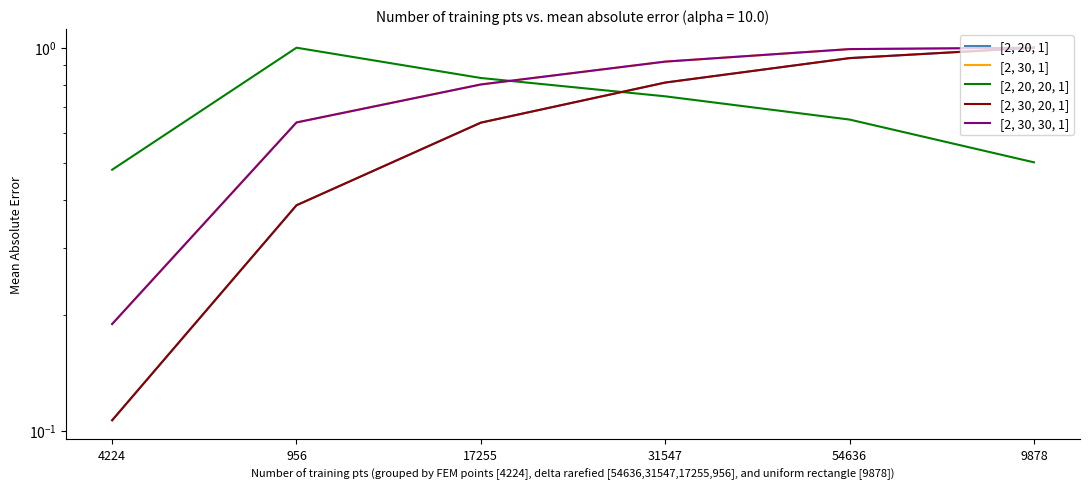

What is the difference between the maximum and minimum values in the [2, 20, 20, 1] series?

0.5